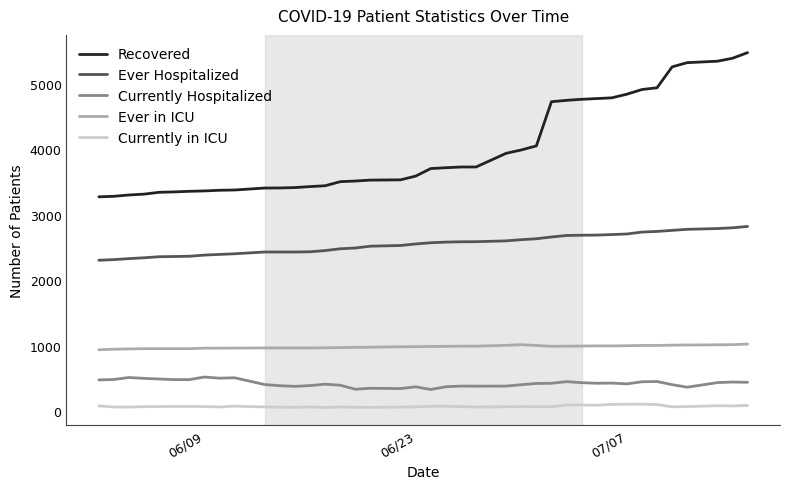

How many values in the Ever in ICU series are below 992?

20